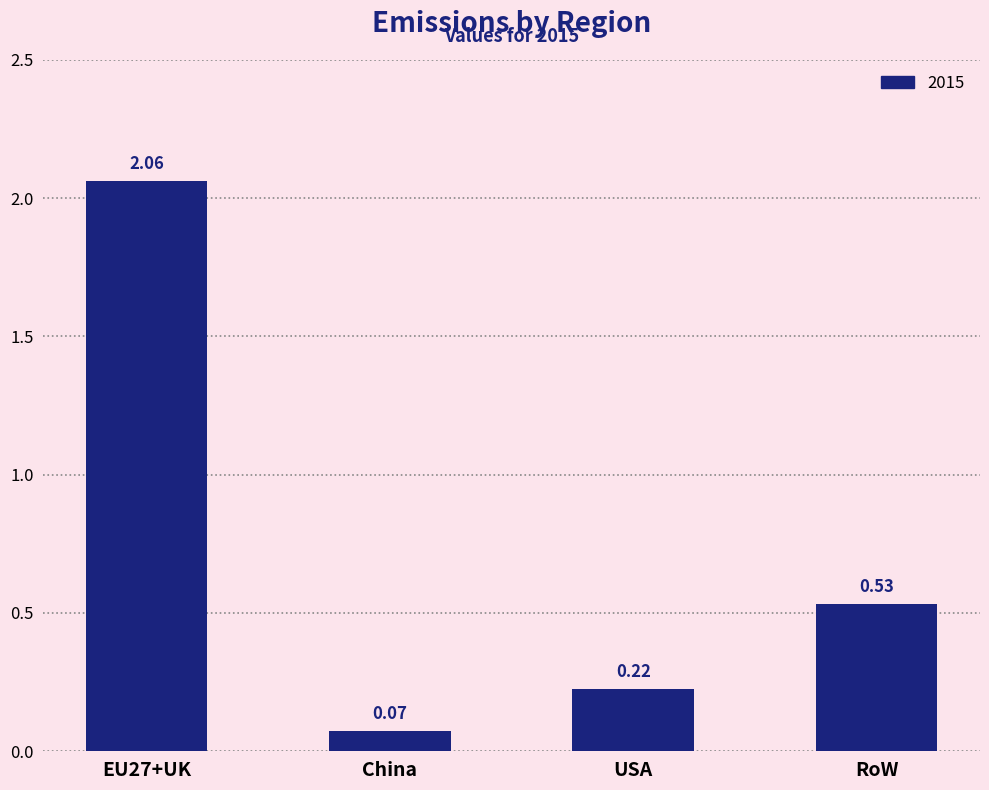

List the labels in order of value, largest first.

EU27+UK, RoW, USA, China